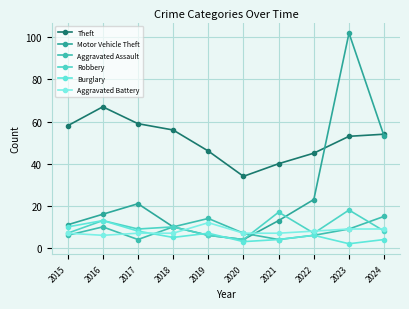

After their last crossing, which series has the higher values: Aggravated Battery or Motor Vehicle Theft?

Motor Vehicle Theft